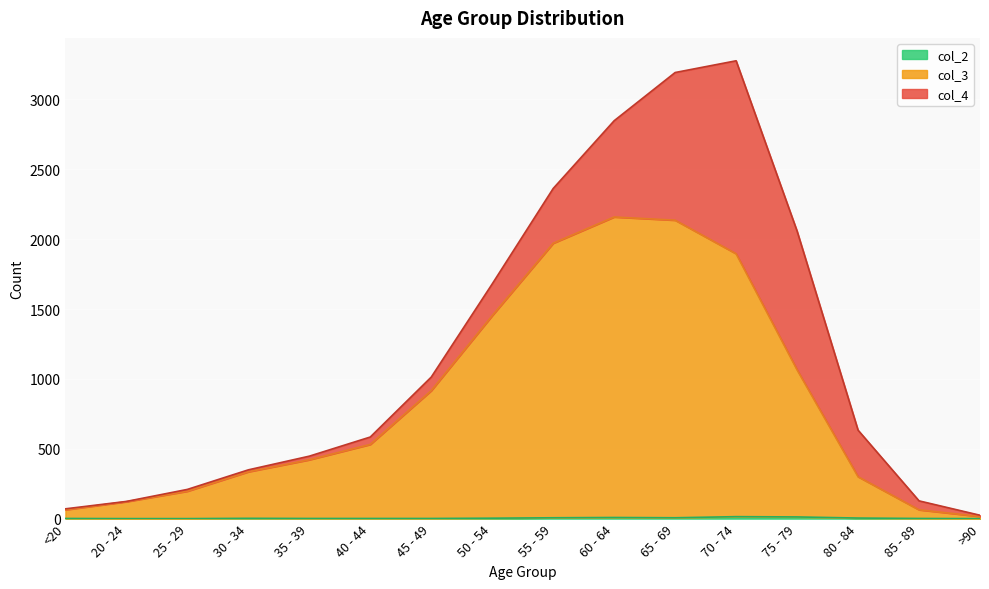

How many categories are shown in the chart?

16